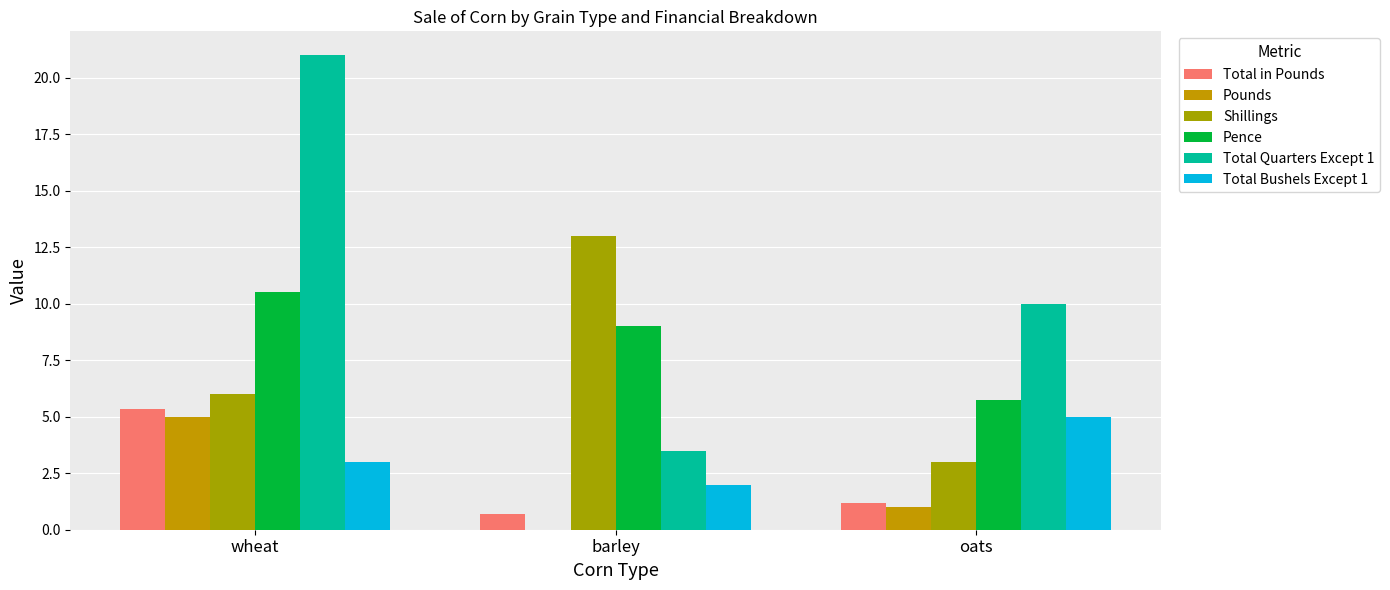

How many series are shown in this chart?

6